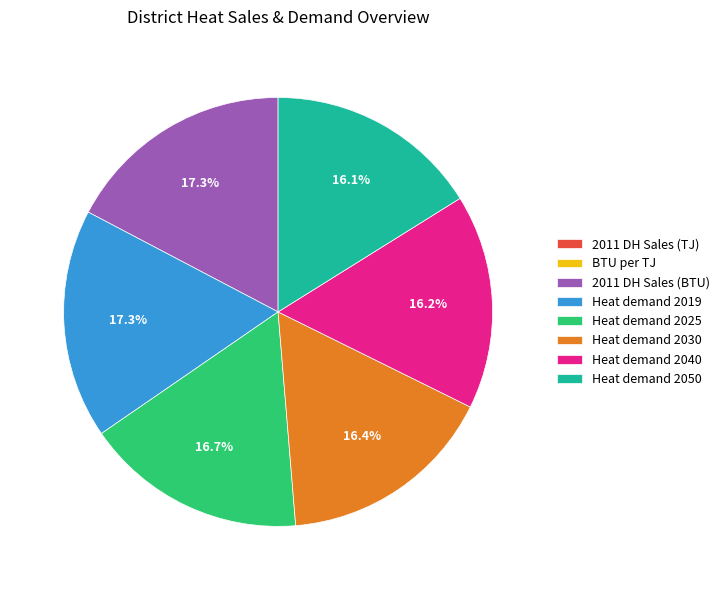

Is Heat demand 2019 the majority of the pie?

No